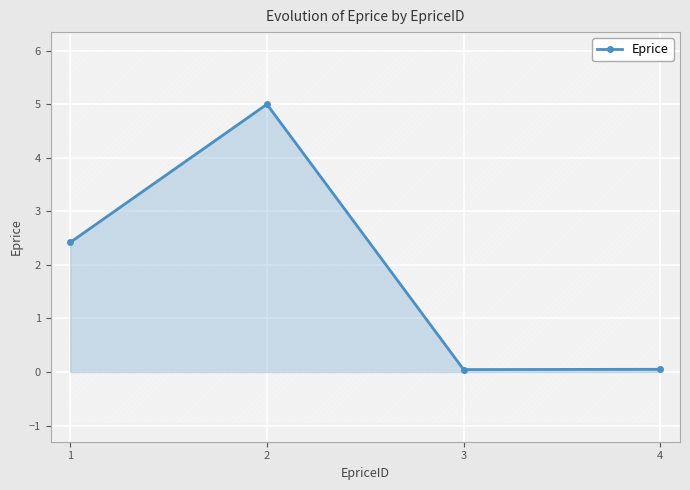

How many categories are shown in the chart?

4